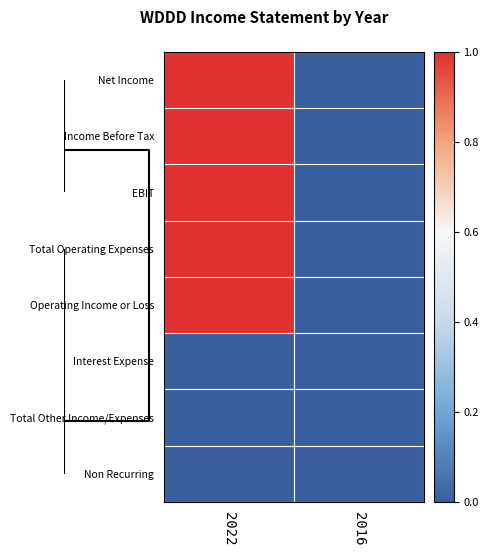

Reading left to right, extract all data points from this chart.

Net Income: 2022=1	2016=0
Income Before Tax: 2022=1	2016=0
EBIT: 2022=1	2016=0
Total Operating Expenses: 2022=1	2016=0
Operating Income or Loss: 2022=1	2016=0
Interest Expense: 2022=0	2016=0
Total Other Income/Expenses: 2022=0	2016=0
Non Recurring: 2022=0	2016=0